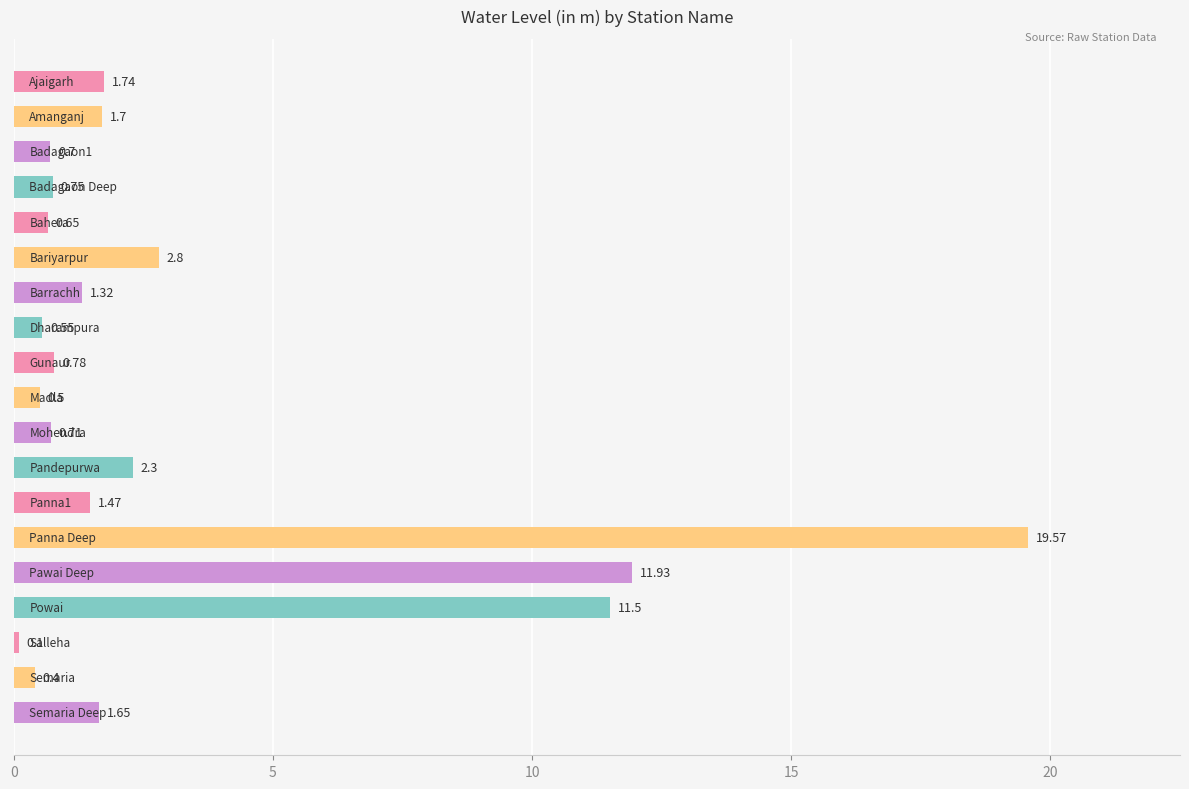

What is the difference between the maximum and minimum values?

19.5